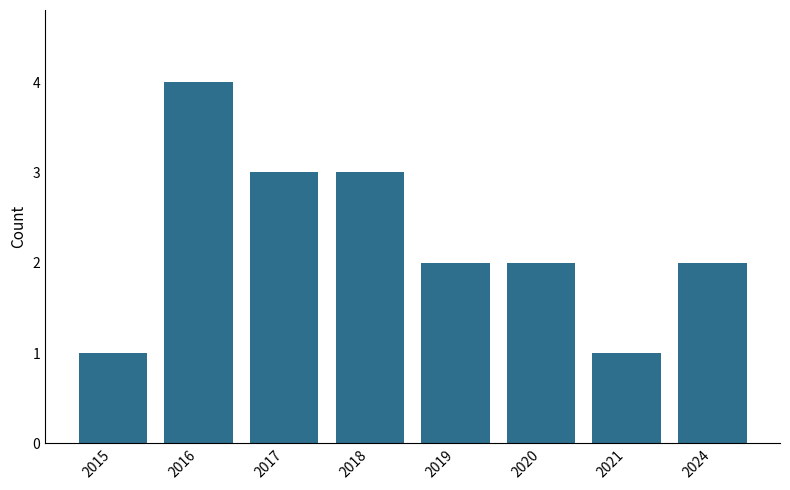

Where does the data first go above 2?

2016